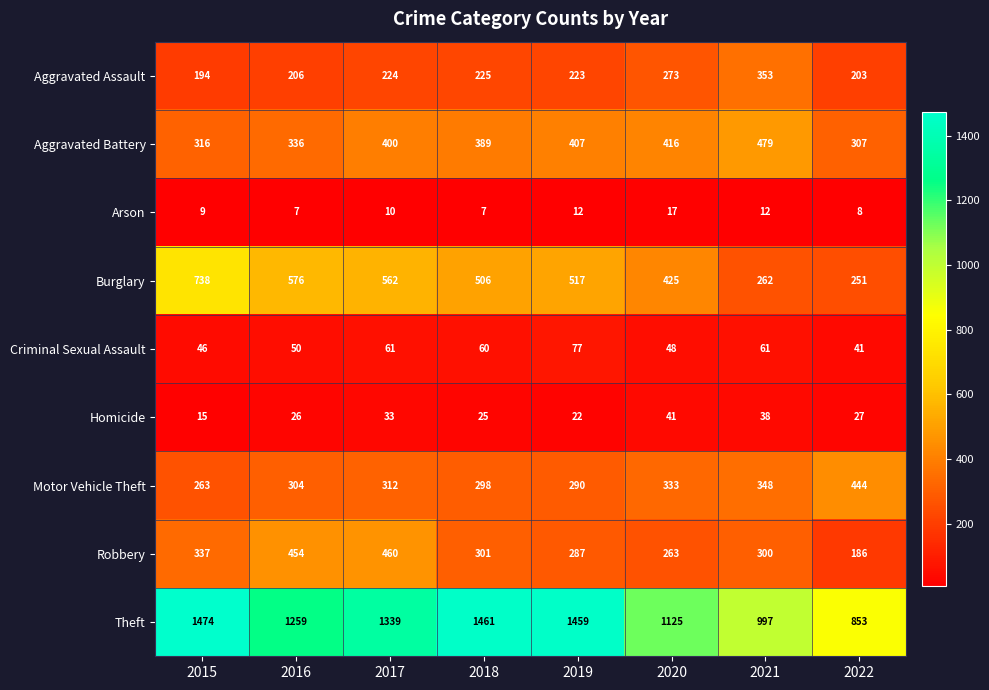

What is the sum of all Homicide values?

227